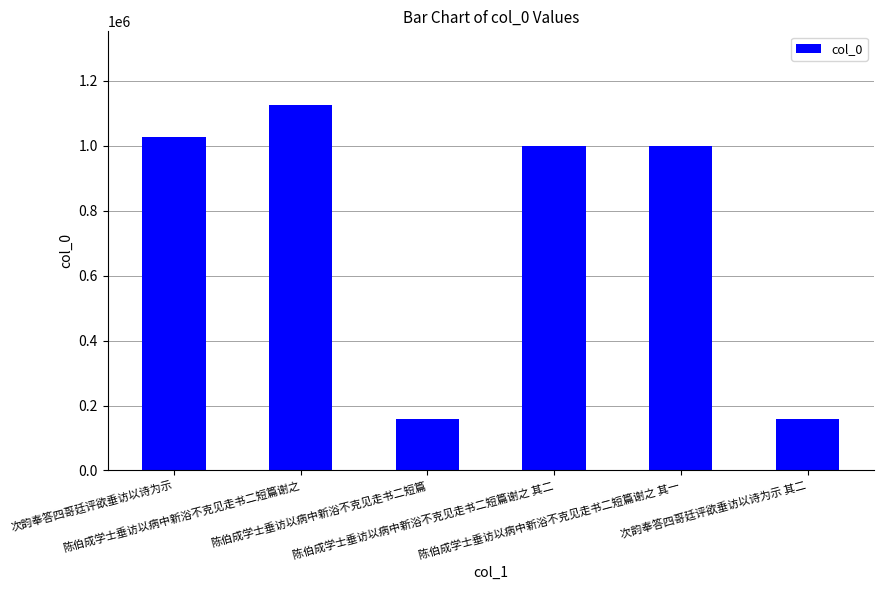

What is the difference between the maximum and minimum values?

969265